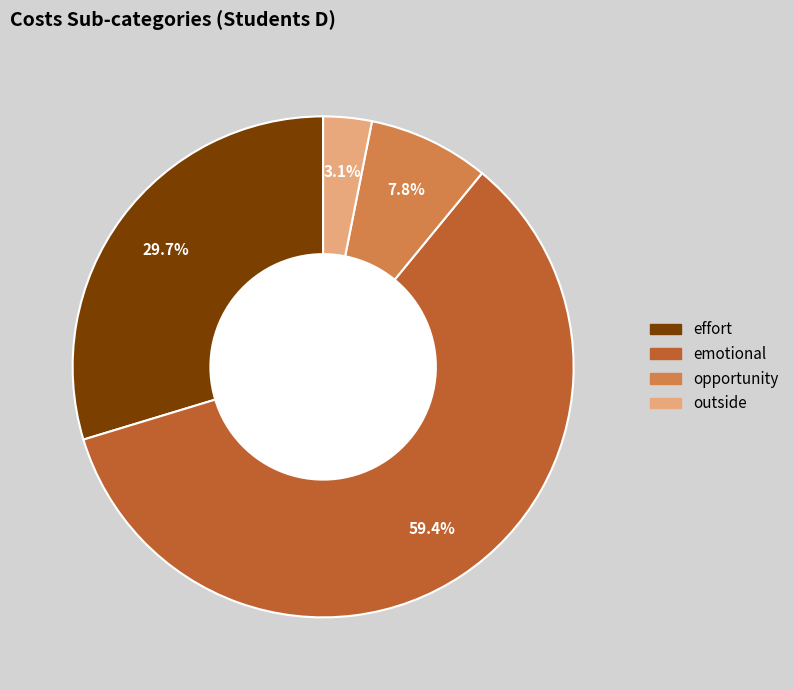

Which has a higher value, emotional or outside?

emotional